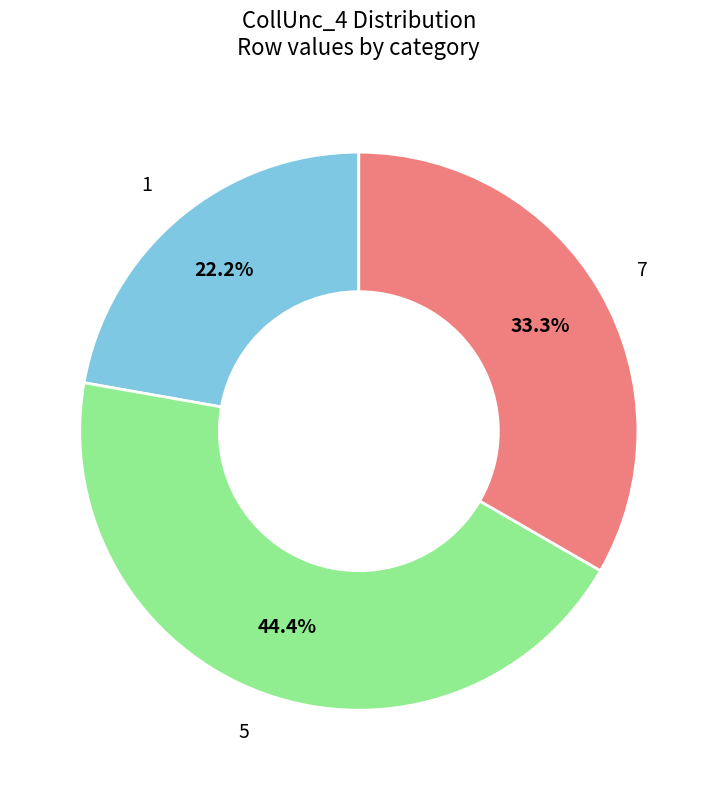

To the nearest percent, what is the average slice percentage?

33%